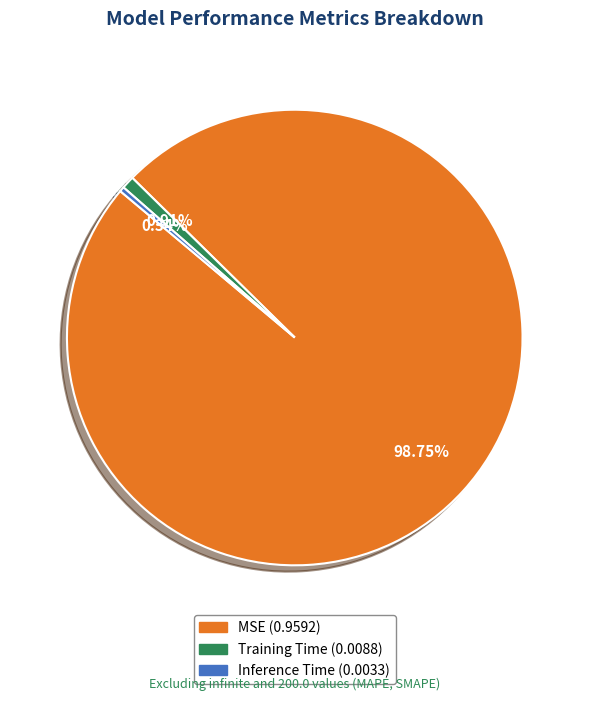

True or false: Training Time accounts for 1% of the total.

True